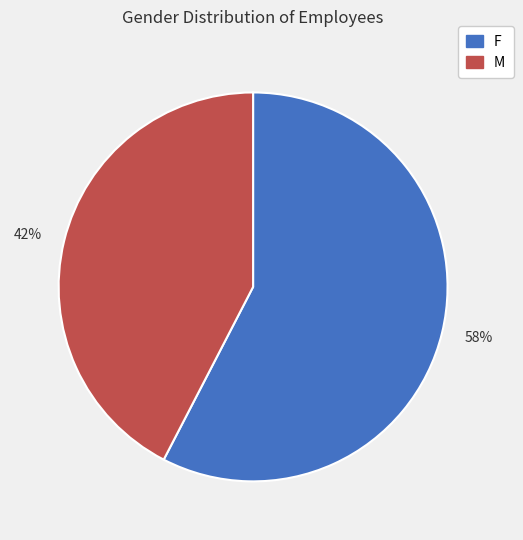

Combined, do F and M account for over 50%?

Yes